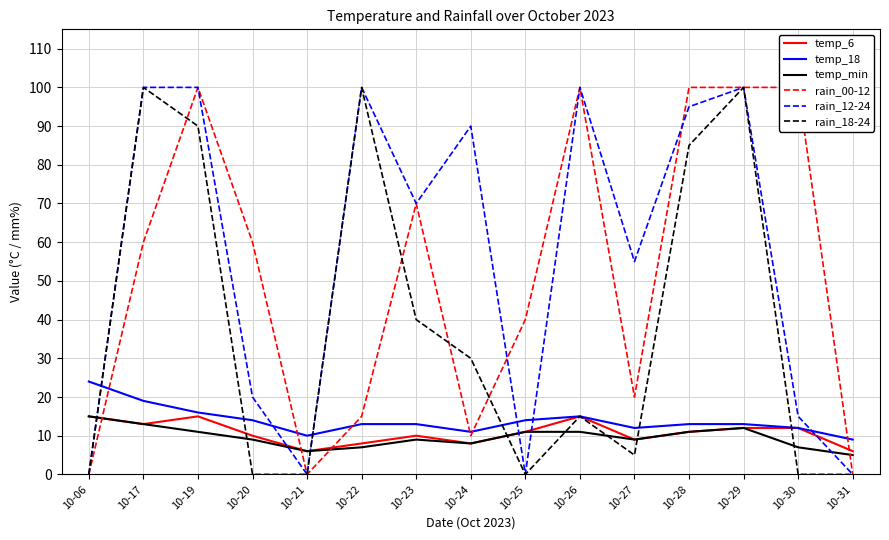

Where is the first local minimum for rain_00-12?

10-21